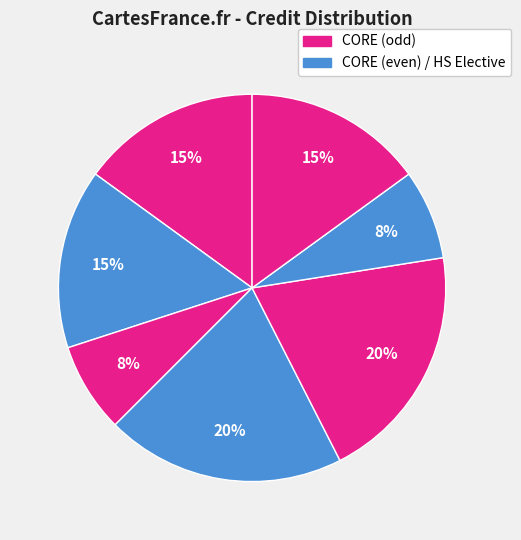

How many slices are in this pie chart?

7